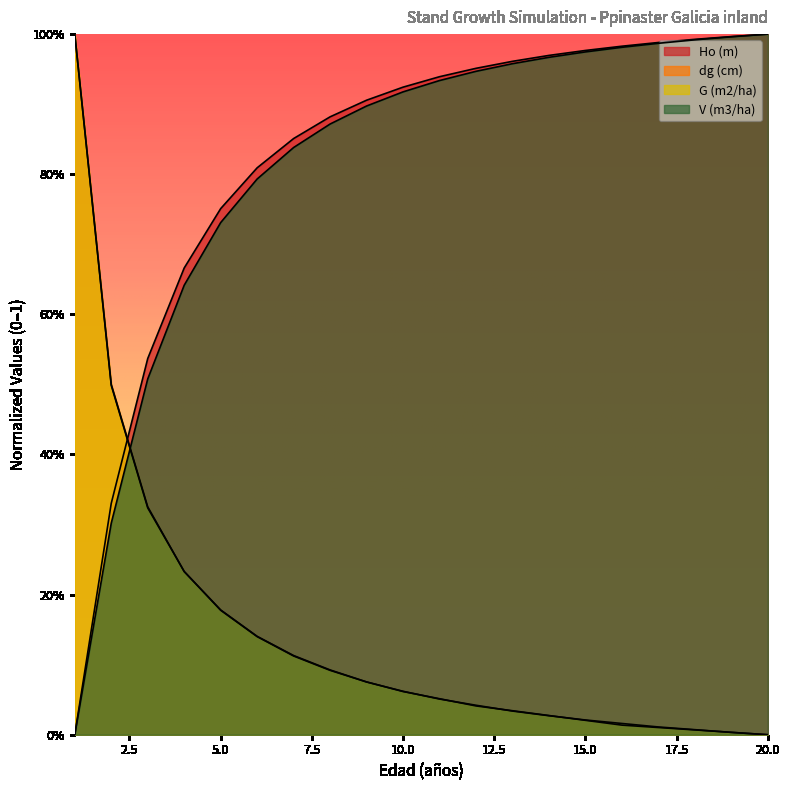

At which label is G (m2/ha) closest to 0?

20